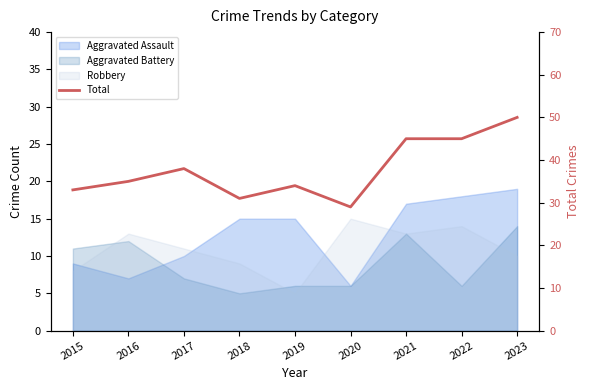

Where does the data first go above 35?

2017